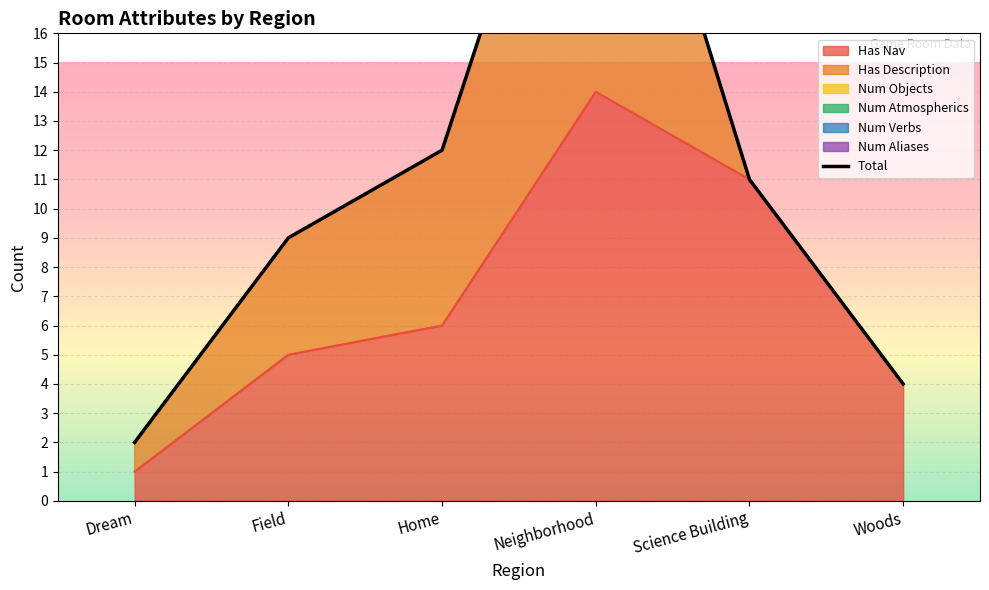

Reading left to right, what are all the values shown in this chart?

2	9	12	28	11	4